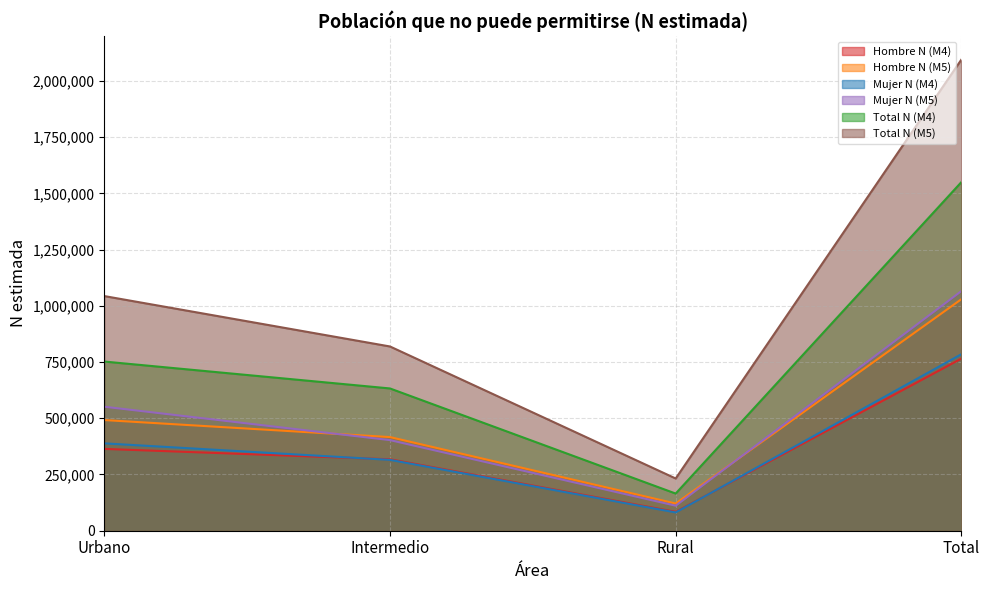

True or false: Hombre N (M4) and Total N (M5) intersect in this chart.

False